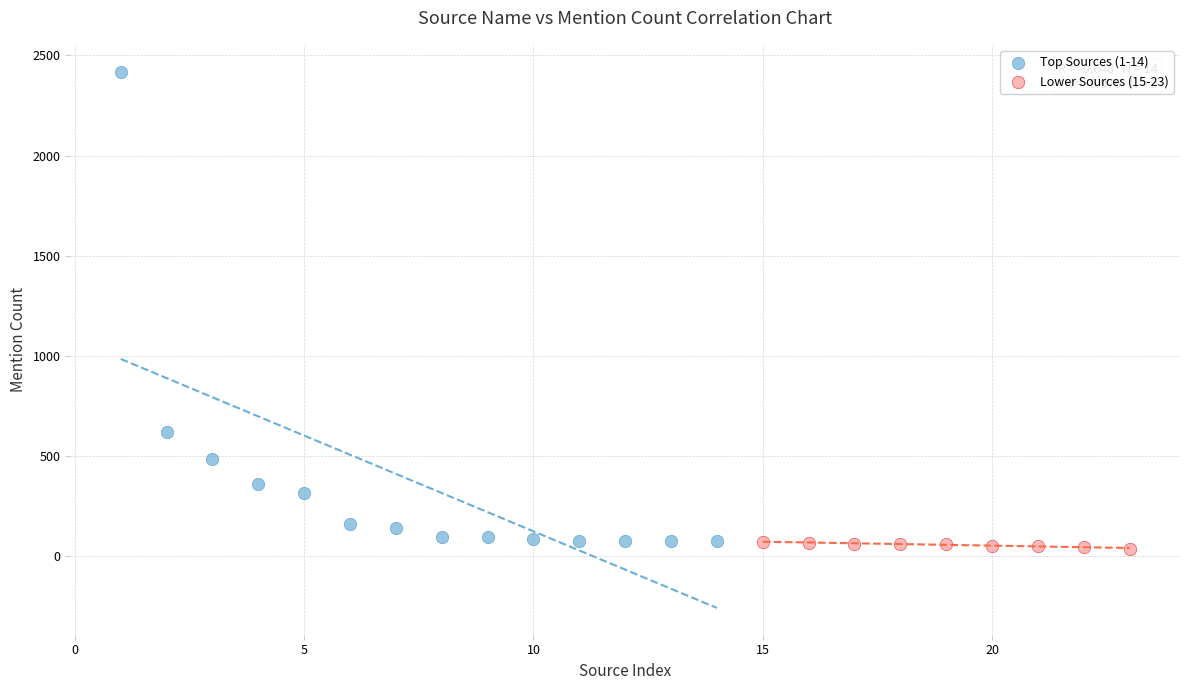

Which series reaches the maximum Y coordinate?

Top Sources (1-14)